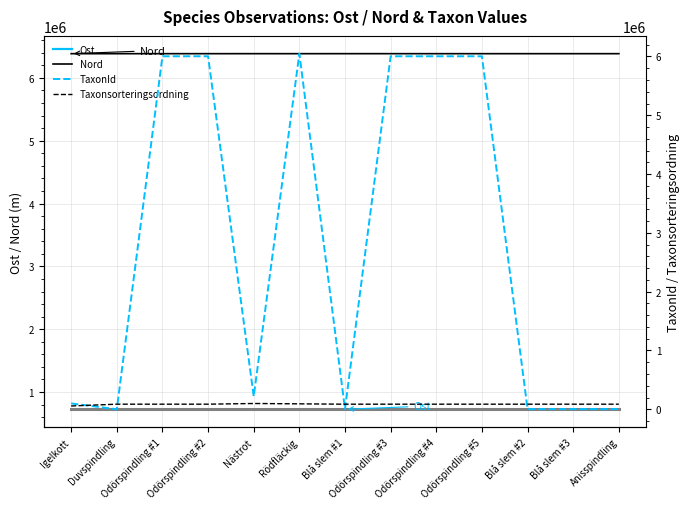

Which series has the largest total across all categories?

Nord